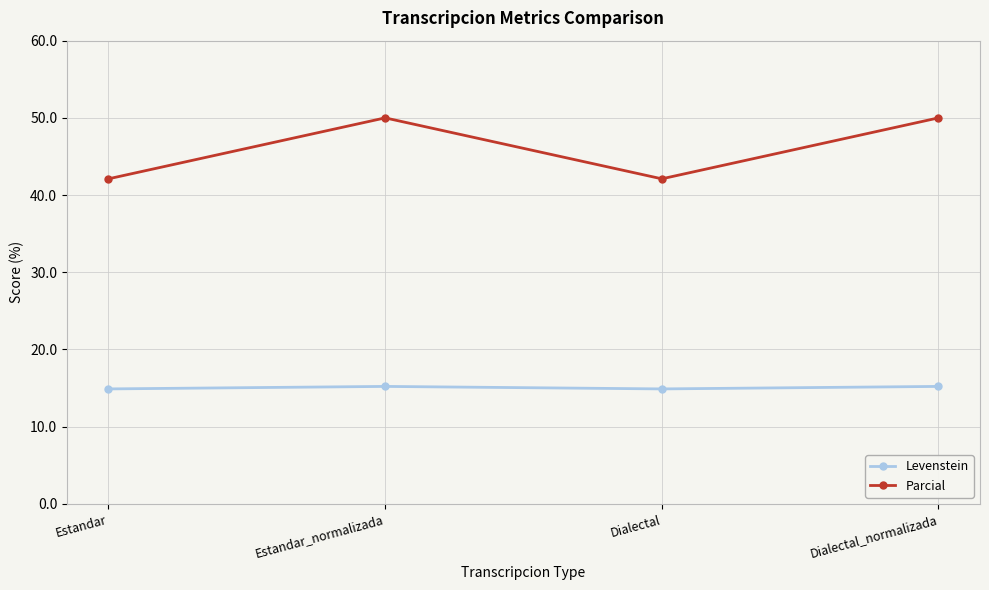

Rank the series by their average value, from lowest to highest.

Levenstein, Parcial